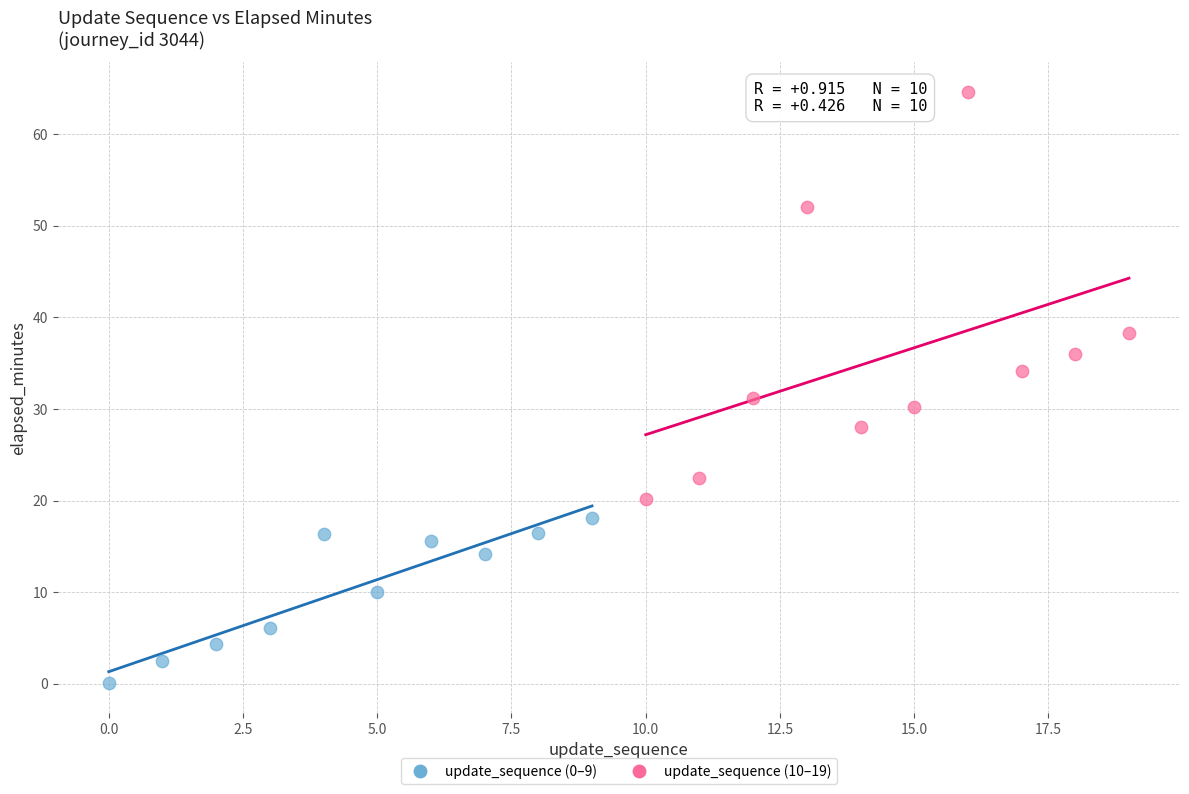

Which series reaches the maximum Y coordinate?

update_sequence (10–19)